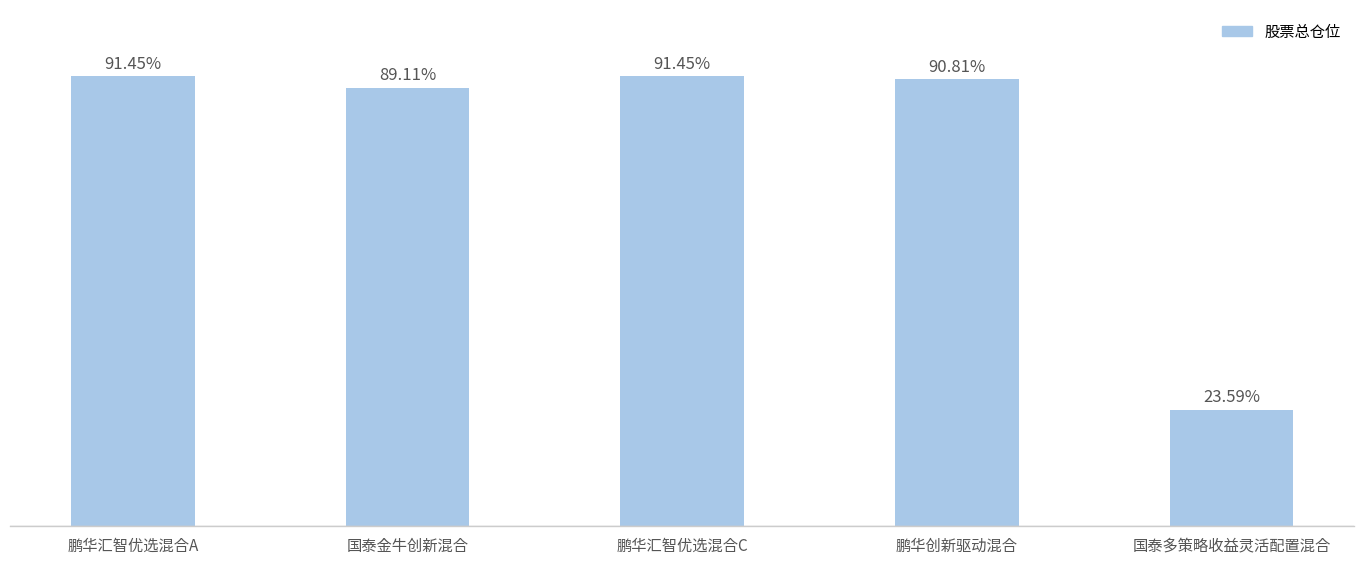

At which label is the value closest to 57?

国泰金牛创新混合